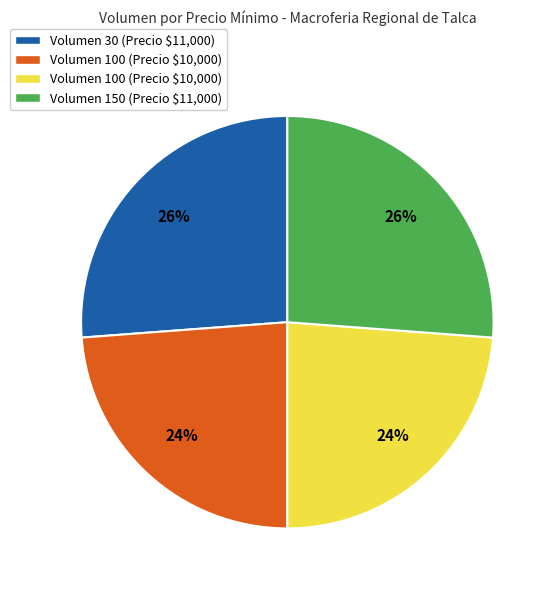

To the nearest percent, what is the difference between the largest and smallest slice percentages?

2%